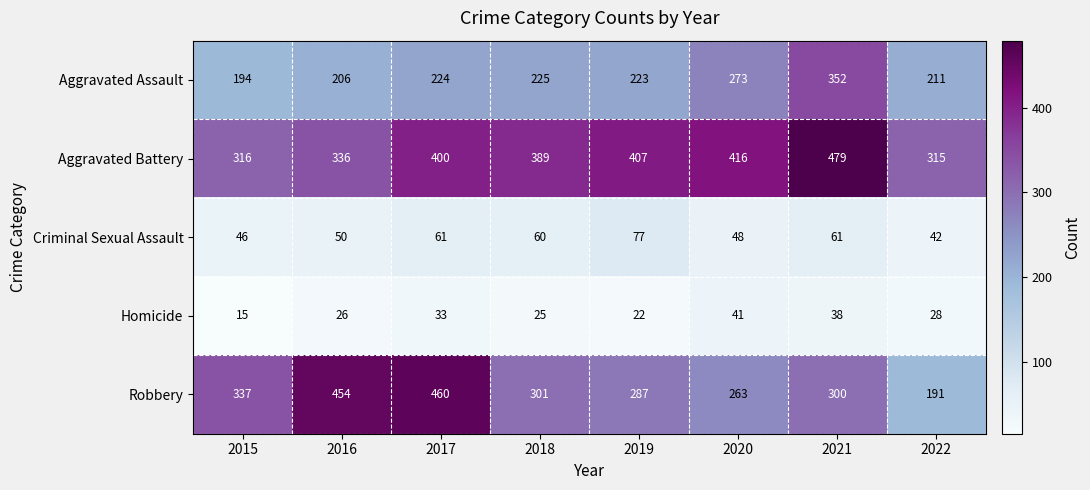

Count the number of categories in the chart.

8